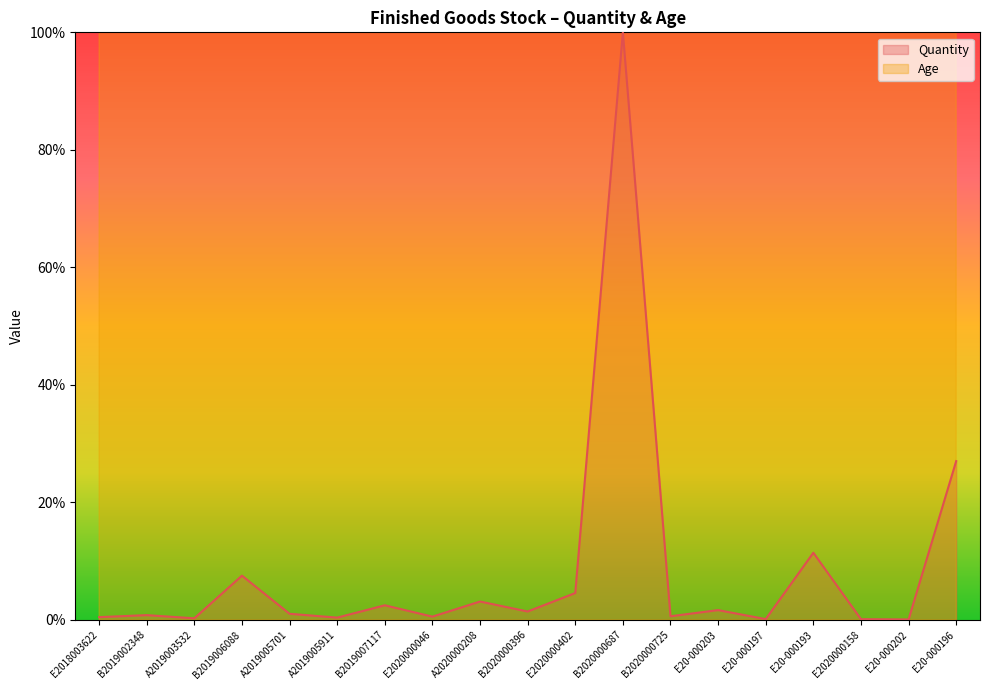

Which series has the widest spread of values?

Age